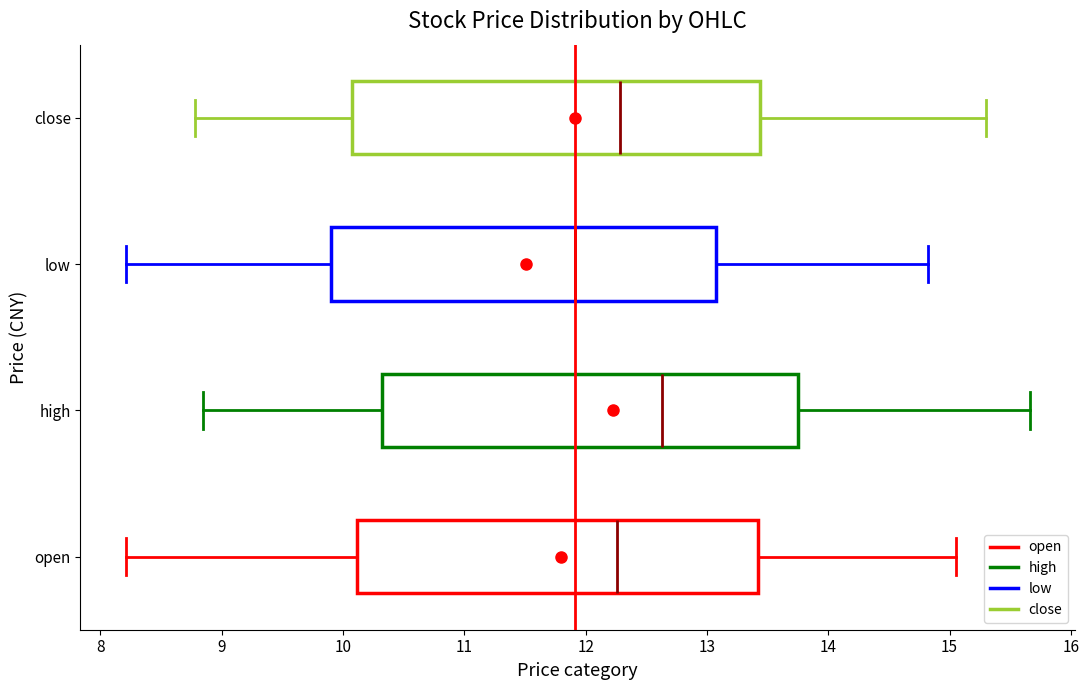

Reading bottom to top, read every box against the x-axis: the position of its median line, the range the box covers, and the ends of its whiskers. The values are not printed on the chart, so give them approximately, as read against the axis.

open: median 12.3, box 10.1 to 13.4, whiskers 8.2 to 15.1
high: median 12.6, box 10.3 to 13.8, whiskers 8.9 to 15.7
low: median 11.9, box 9.9 to 13.1, whiskers 8.2 to 14.8
close: median 12.3, box 10.1 to 13.4, whiskers 8.8 to 15.3